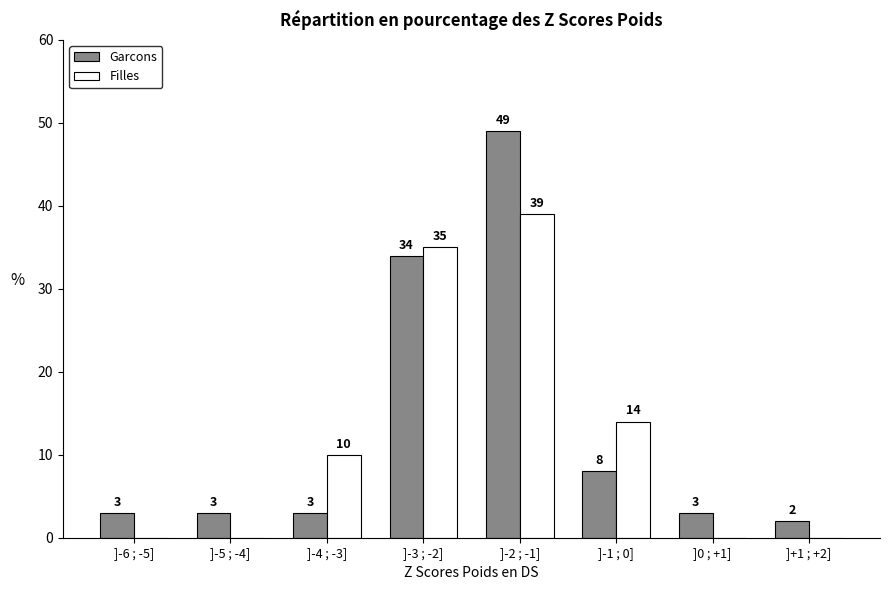

Reading right to left, what are all the values shown in this chart?

Garcons: ]+1 ; +2]=2	]0 ; +1]=3	]-1 ; 0]=8	]-2 ; -1]=49	]-3 ; -2]=34	]-4 ; -3]=3	]-5 ; -4]=3	]-6 ; -5]=3
Filles: ]+1 ; +2]=0	]0 ; +1]=0	]-1 ; 0]=14	]-2 ; -1]=39	]-3 ; -2]=35	]-4 ; -3]=10	]-5 ; -4]=0	]-6 ; -5]=0